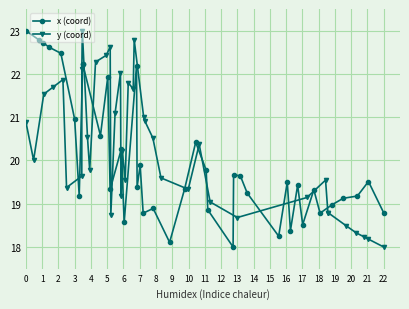

Reading right to left, transcribe all the data shown in this chart.

x (coord): 18.8	19.5	19.2	19.1	19.0	18.8	19.3	18.5	19.4	18.4	19.5	18.3	19.2	19.6	19.7	18.0	18.9	19.8	20.4	19.3	18.1	18.9	18.8	19.9	19.4	22.2	18.6	20.3	19.3	21.9	20.6	22.2	22.2	19.2	21.0	22.5	22.6	22.7	22.8	23.0
y (coord): 18.0	18.2	18.2	18.3	18.5	18.8	18.8	19.5	19.1	18.7	19.0	20.4	19.3	19.6	20.5	20.9	21.0	22.8	21.7	21.8	19.6	20.2	19.2	22.0	21.1	18.7	22.6	22.4	22.3	19.8	20.5	23.0	22.1	19.6	19.4	21.9	21.7	21.5	20.0	20.9